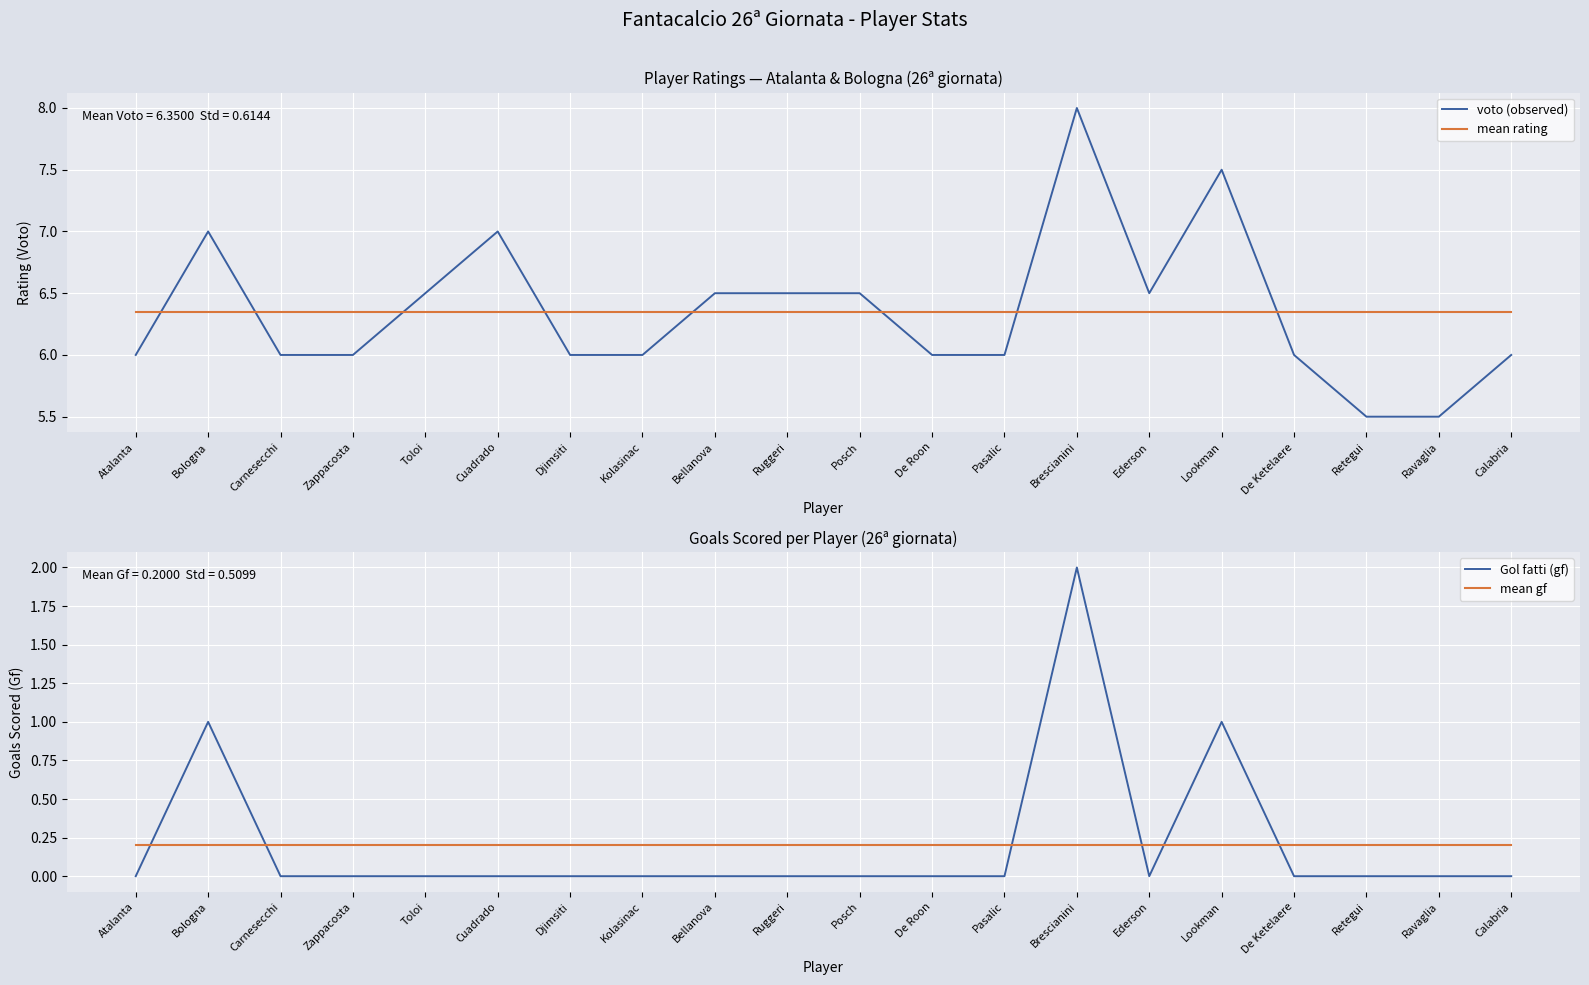

Which has a higher value, Pasalic or Zappacosta?

Pasalic